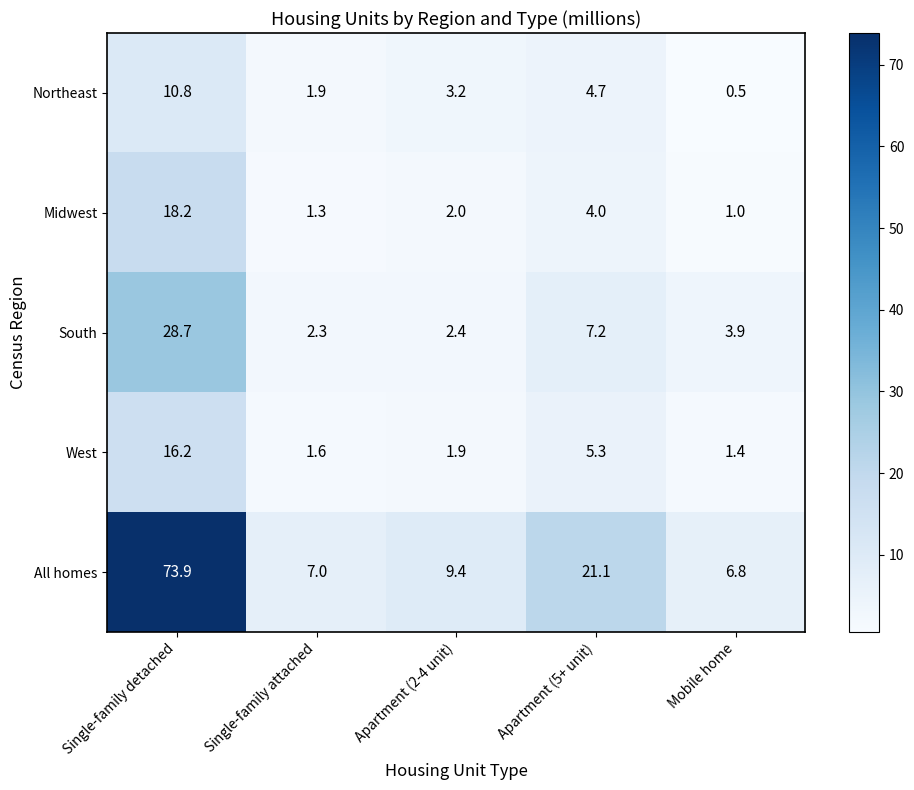

True or false: Northeast has a value of 7.2 at Single-family detached.

False